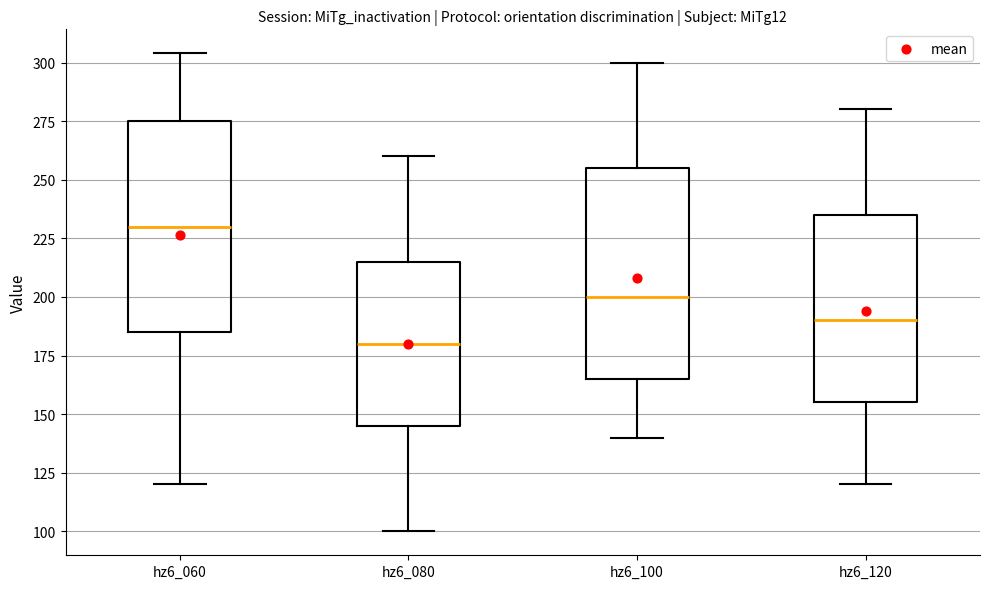

Reading left to right, read every box against the y-axis: the position of its median line, the range the box covers, and the ends of its whiskers. The values are not printed on the chart, so give them approximately, as read against the axis.

hz6_060: median 230, box 185 to 275, whiskers 120 to 305
hz6_080: median 180, box 145 to 215, whiskers 100 to 260
hz6_100: median 200, box 165 to 255, whiskers 140 to 300
hz6_120: median 190, box 155 to 235, whiskers 120 to 280